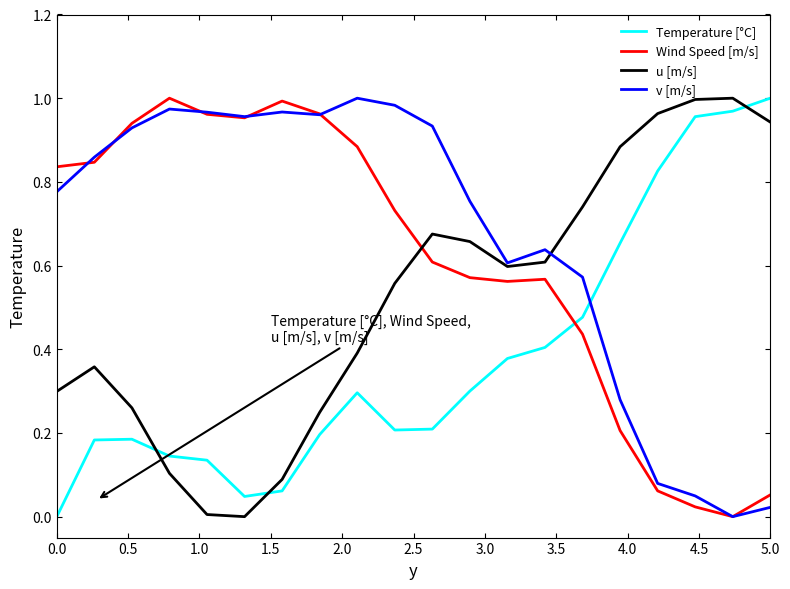

Which series ends up on top after the final intersection of u [m/s] and v [m/s]?

u [m/s]